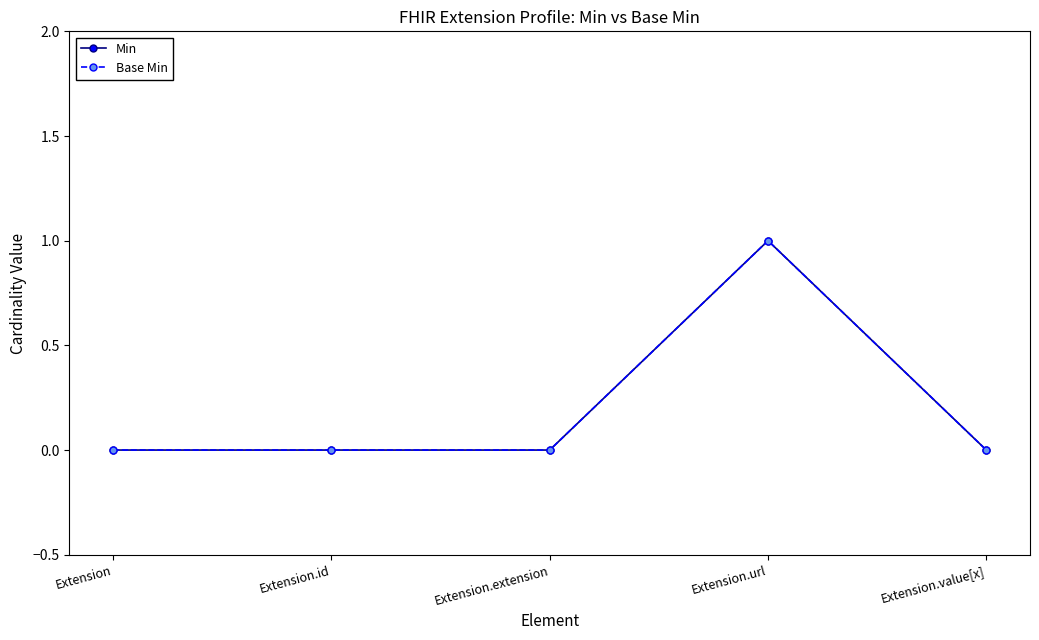

What are all the series names shown in the legend?

Min, Base Min